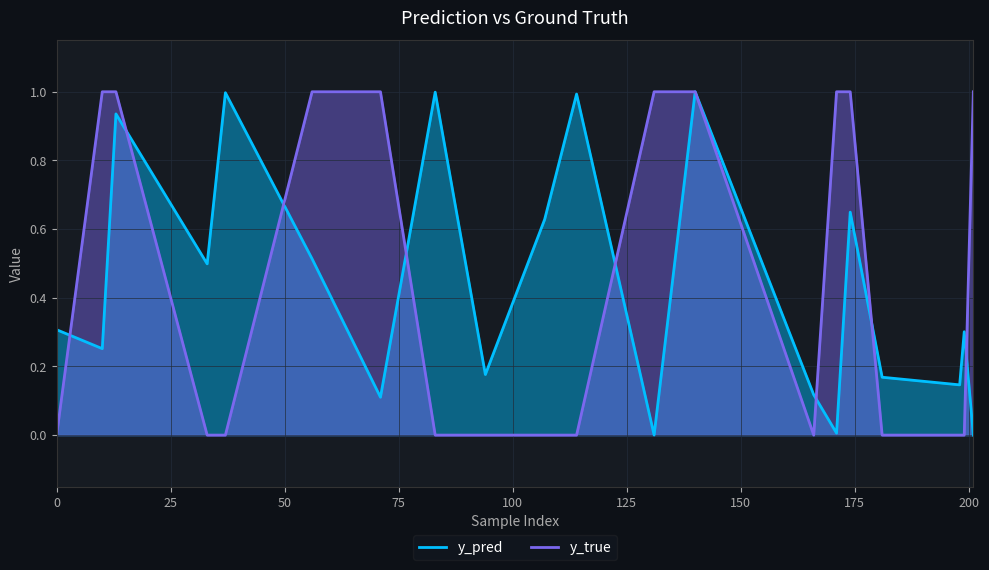

What is the spread (max minus min) of values at 71?

0.9